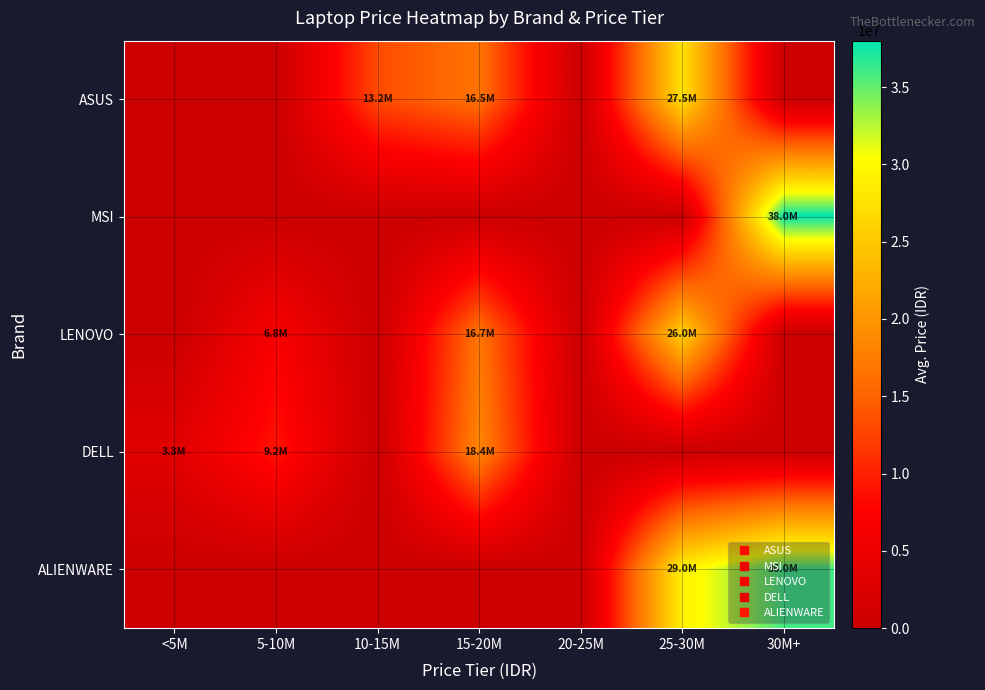

Which has a higher value, 25-30M or <5M?

25-30M